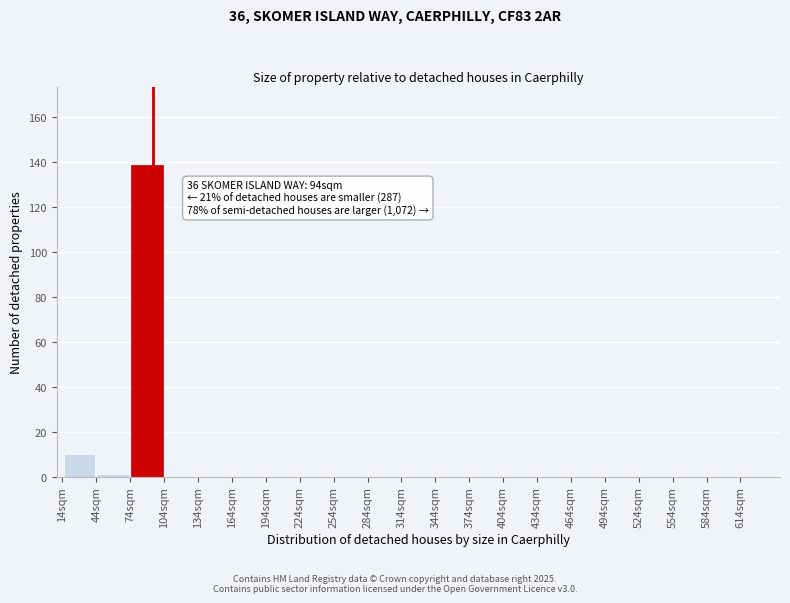

Over which range of the x-axis is the bar tallest?

74 to 104